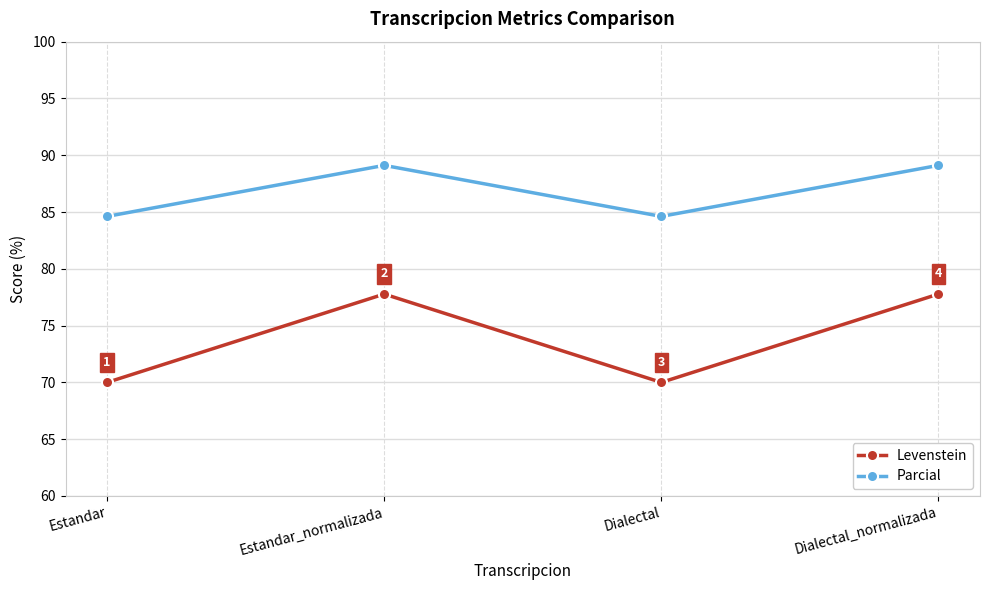

What is the smallest value displayed?

70.0